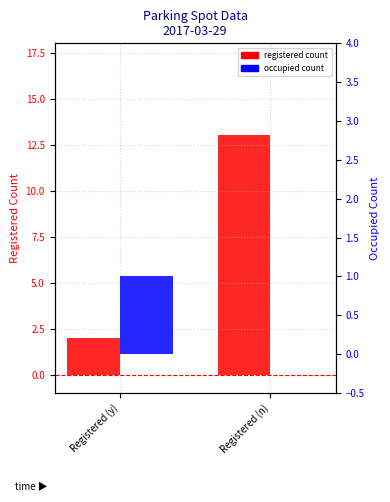

What position from the right is Registered (y)?

2